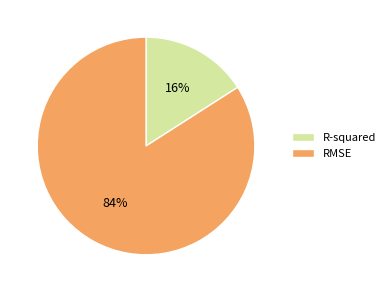

The R-squared slice represents 2% of the pie. True or false?

False